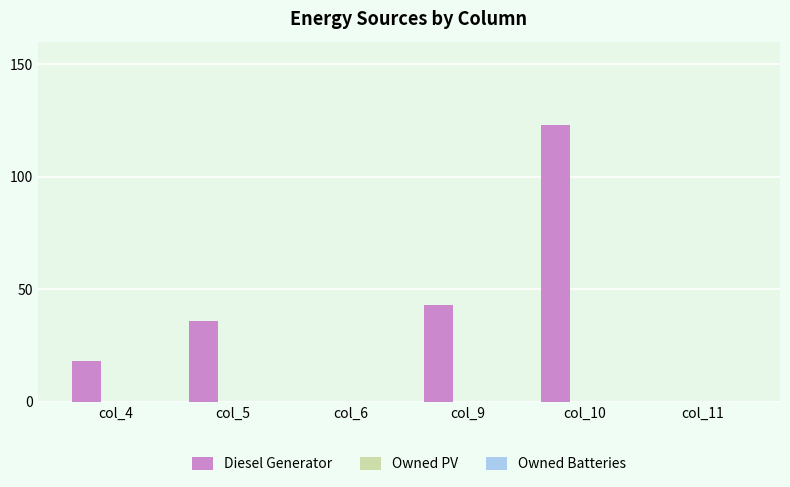

What is the sum of all values?

220